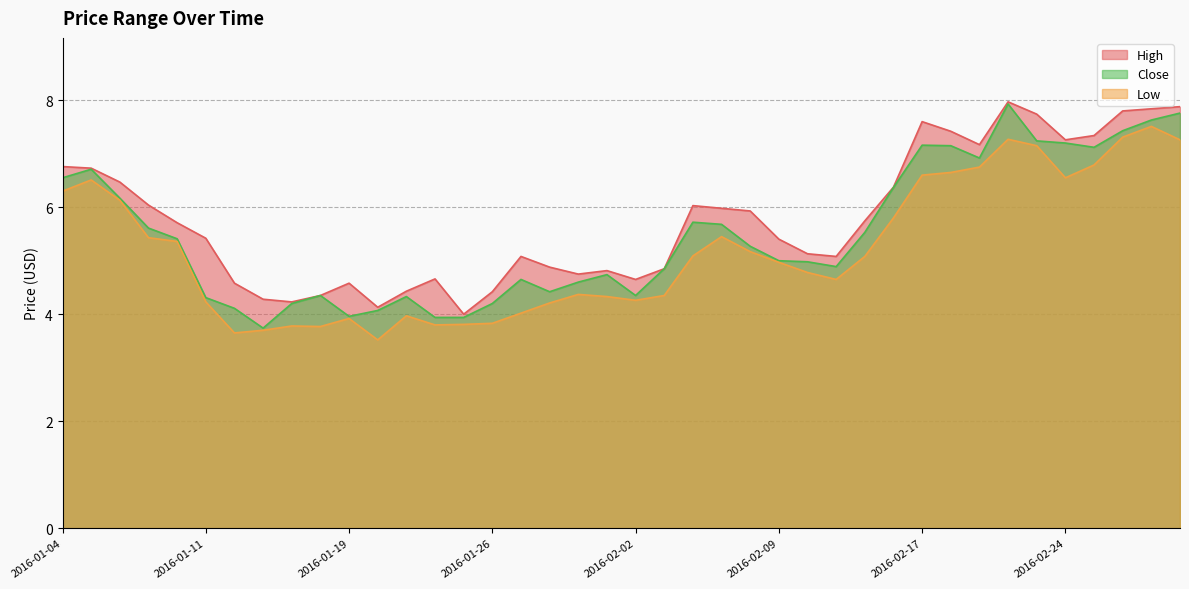

What is the difference between the High values at 2016-02-17 and 2016-02-26?

0.2